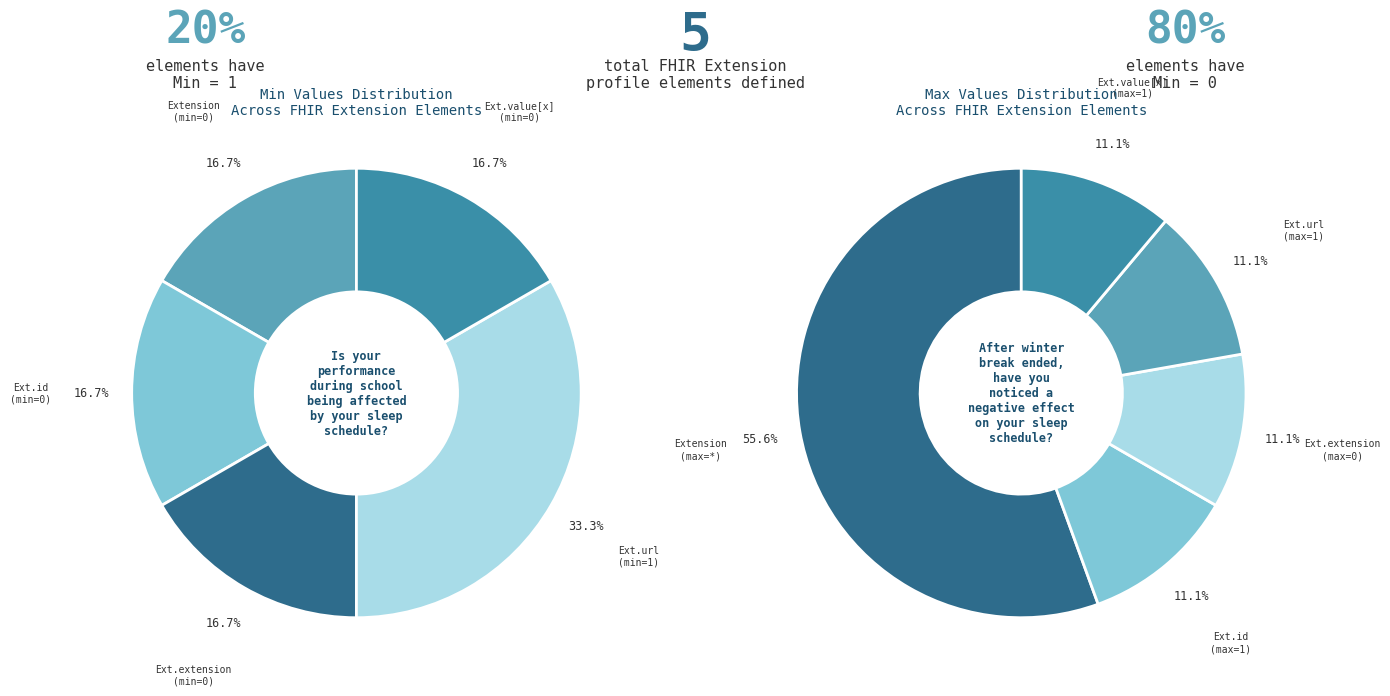

The Extension.value[x] slice represents 1% of the pie. True or false?

False